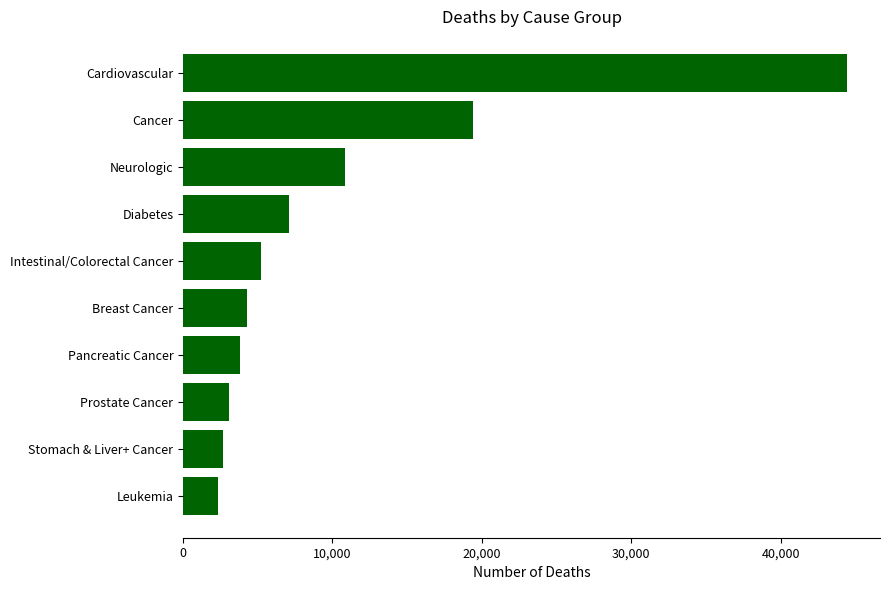

What is the minimum value shown in the chart?

2359